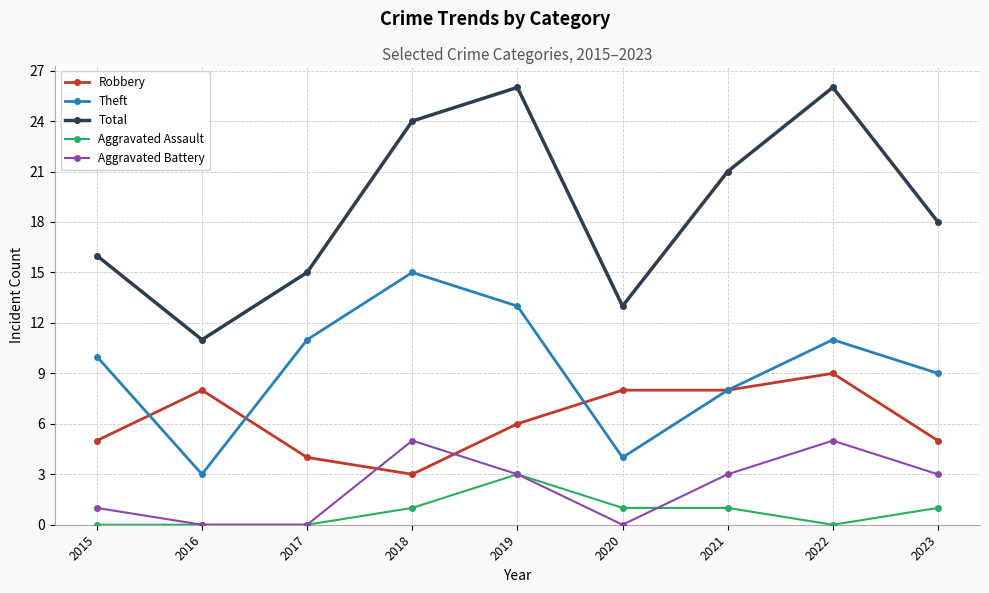

At which category does Total reach its first local peak?

2019